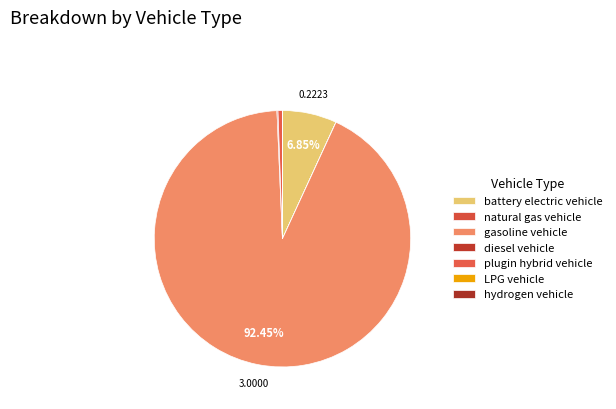

Is the sum of hydrogen vehicle and LPG vehicle greater than half?

No